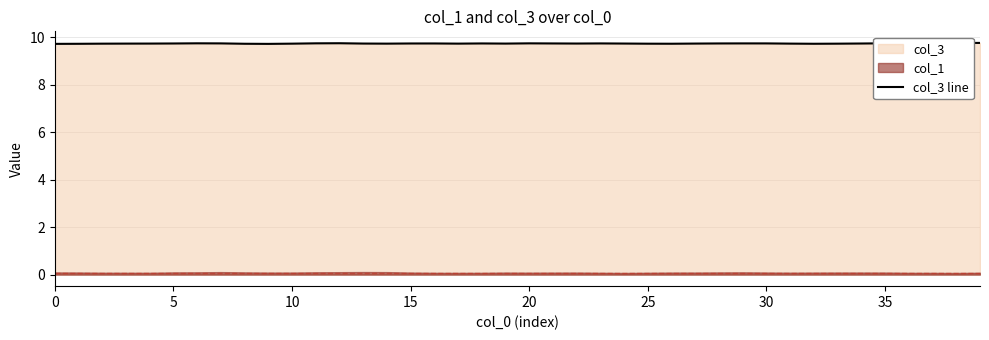

What is the maximum value shown in the chart?

9.8